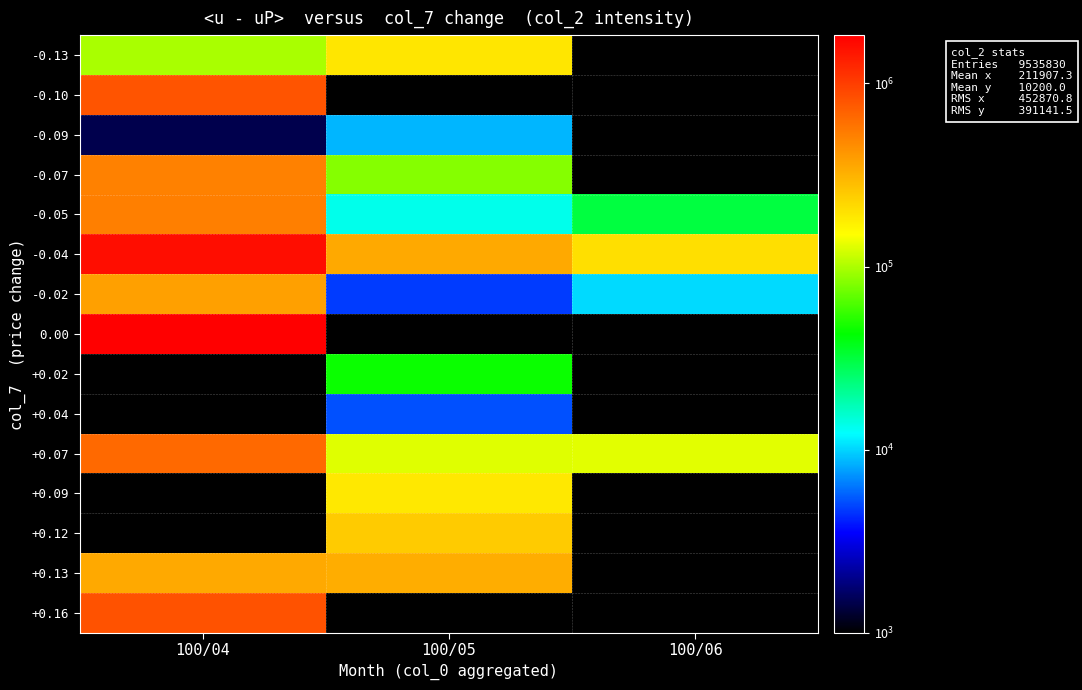

What is the smallest value displayed?

1480.0